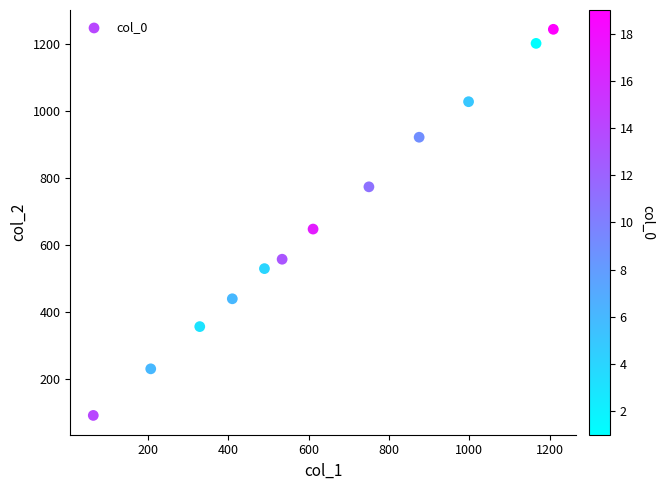

What Y value in the scatter plot is closest to 667?

647